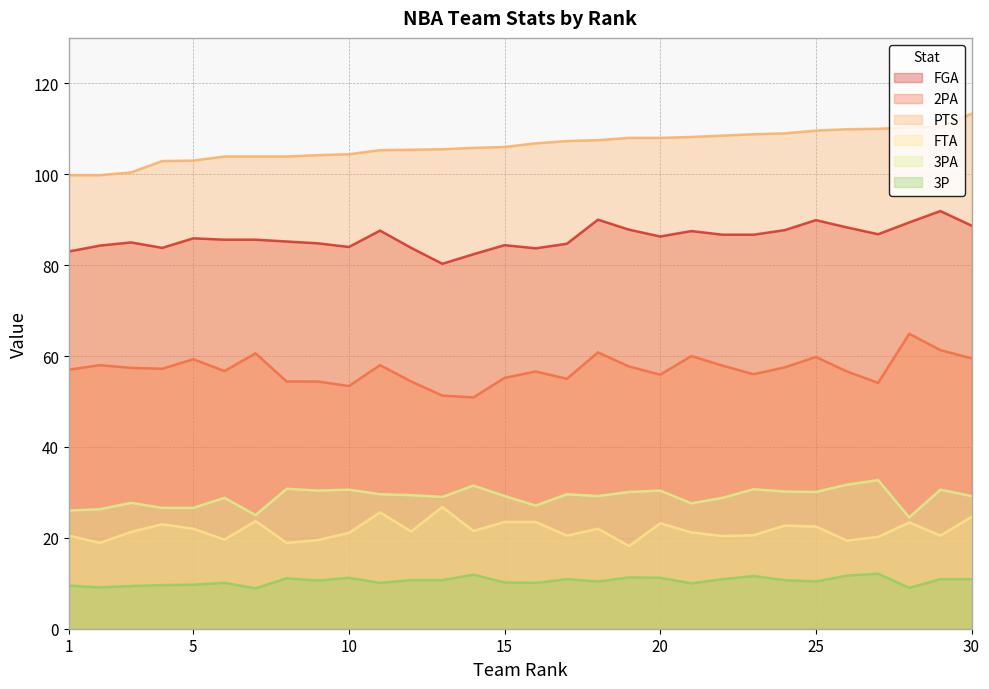

How many values in the PTS series exceed 106?

15